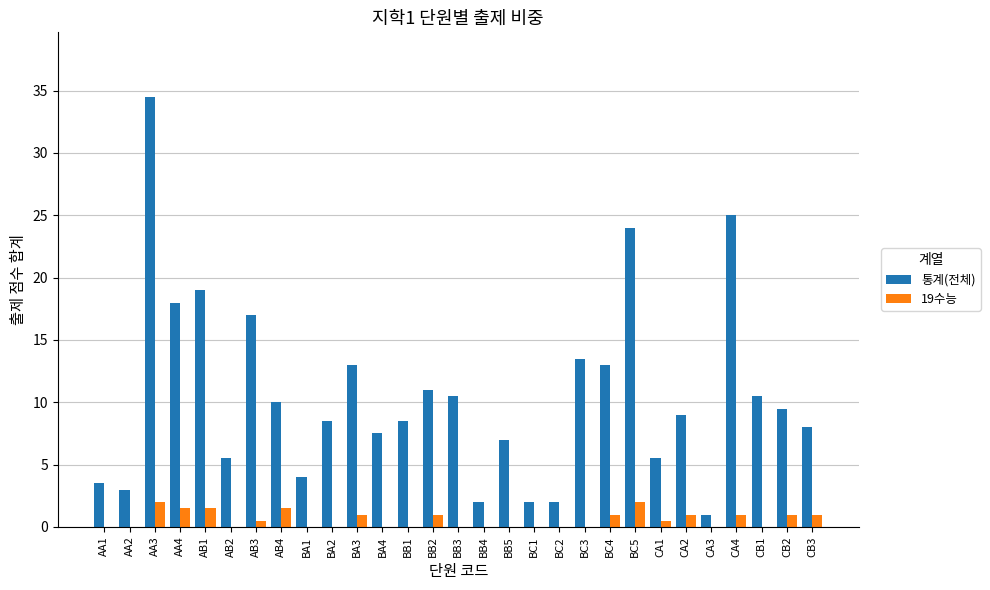

Between BC2 and BC4, which series saw the biggest shift?

통계(전체)